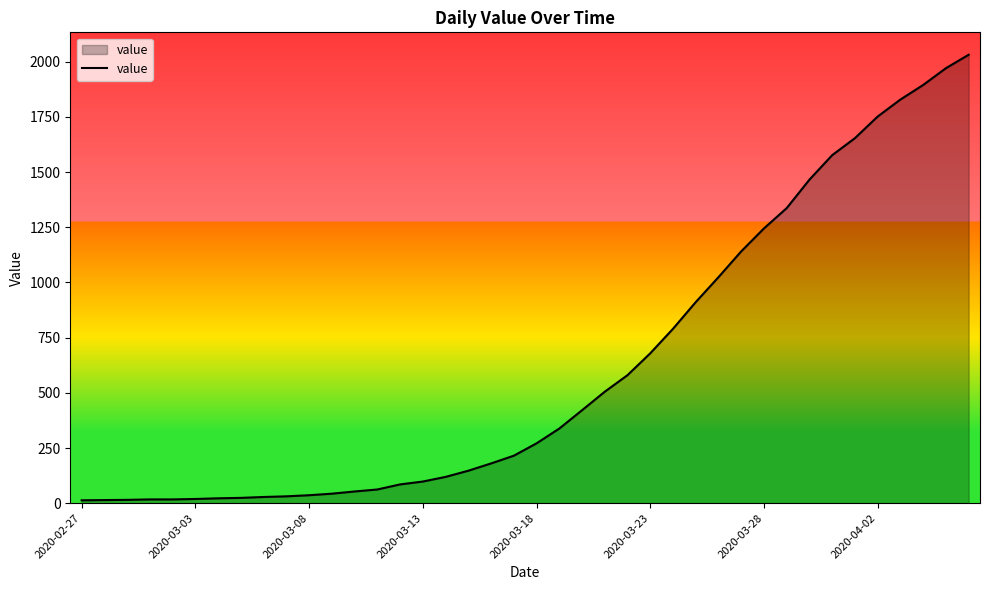

What is the maximum value shown in the chart?

2032